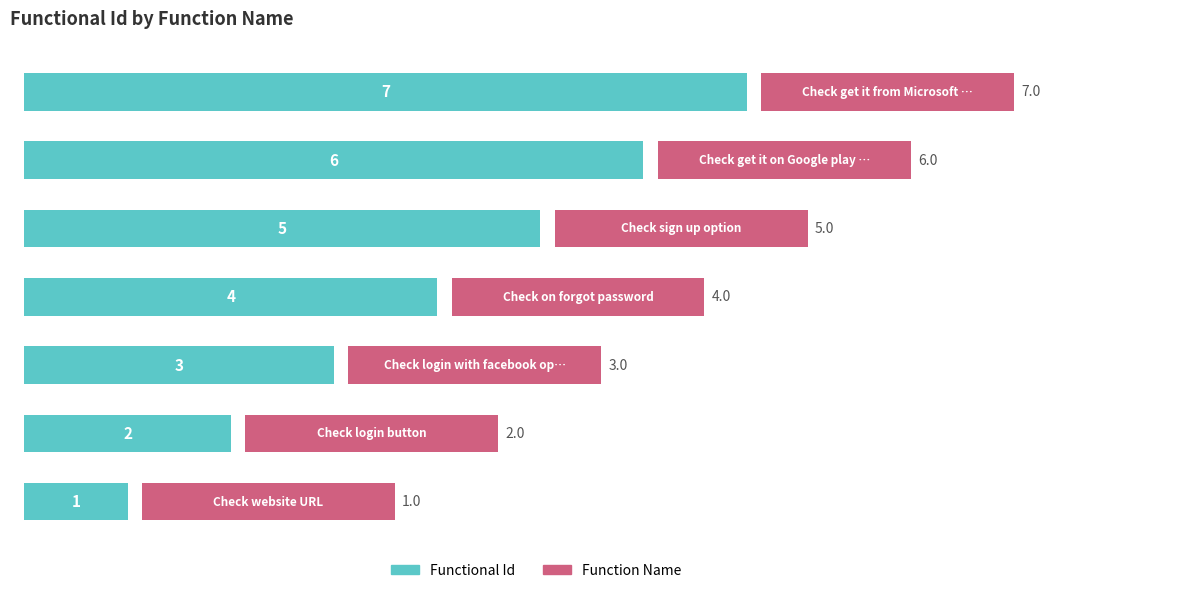

Which series has the widest spread of values?

Functional Id